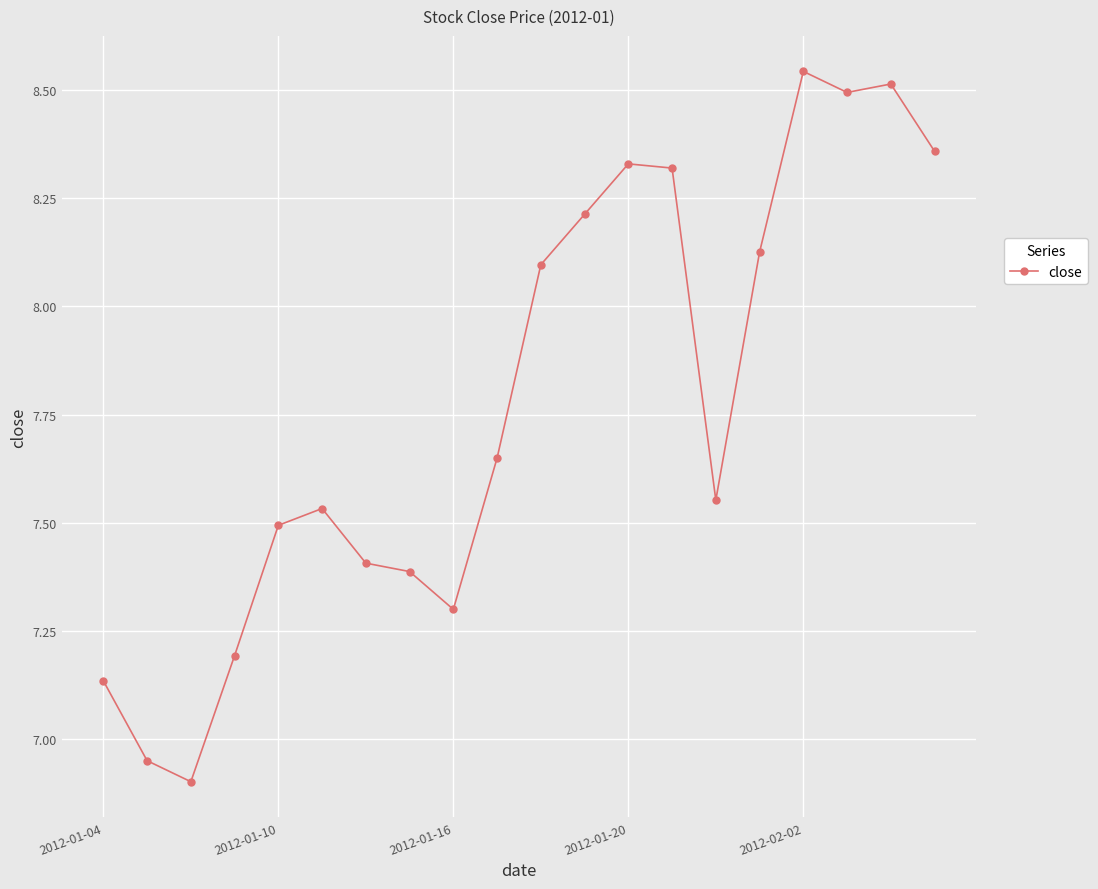

What is the difference between the second highest and second lowest values?

1.6